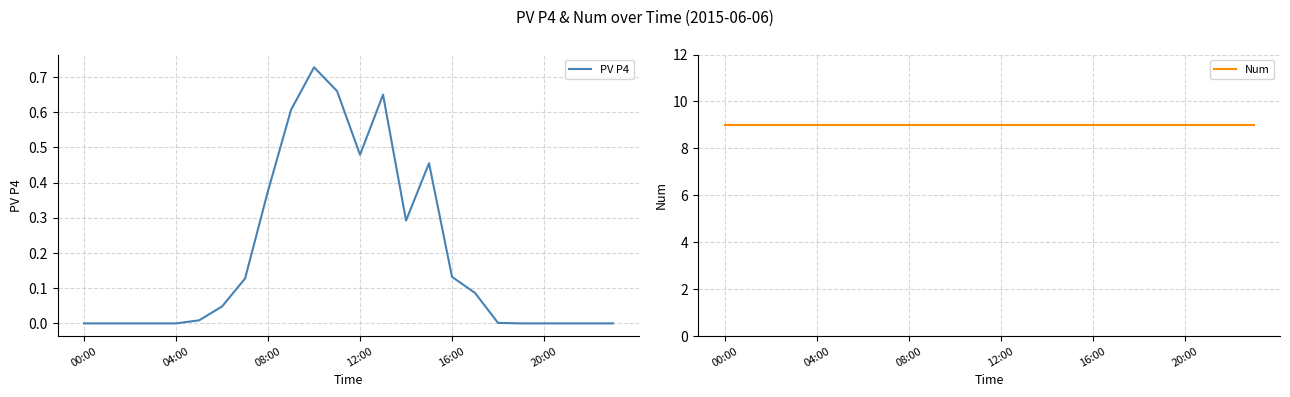

True or false: PV P4 and Num intersect in this chart.

False